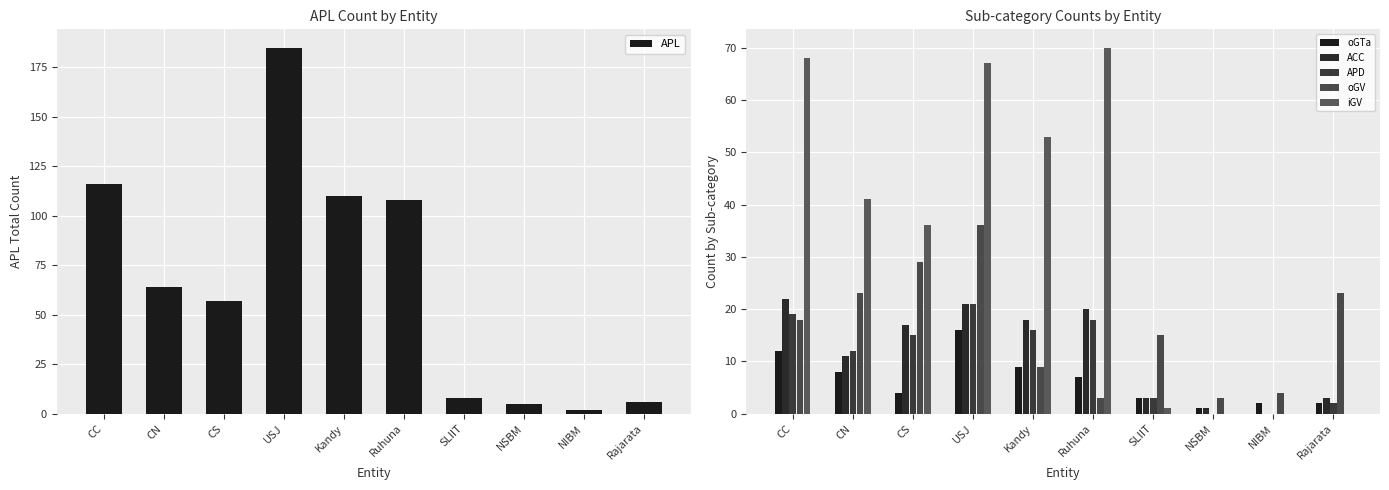

List the series in order of their peak value, highest first.

APL, iGV, oGV, ACC, APD, oGTa